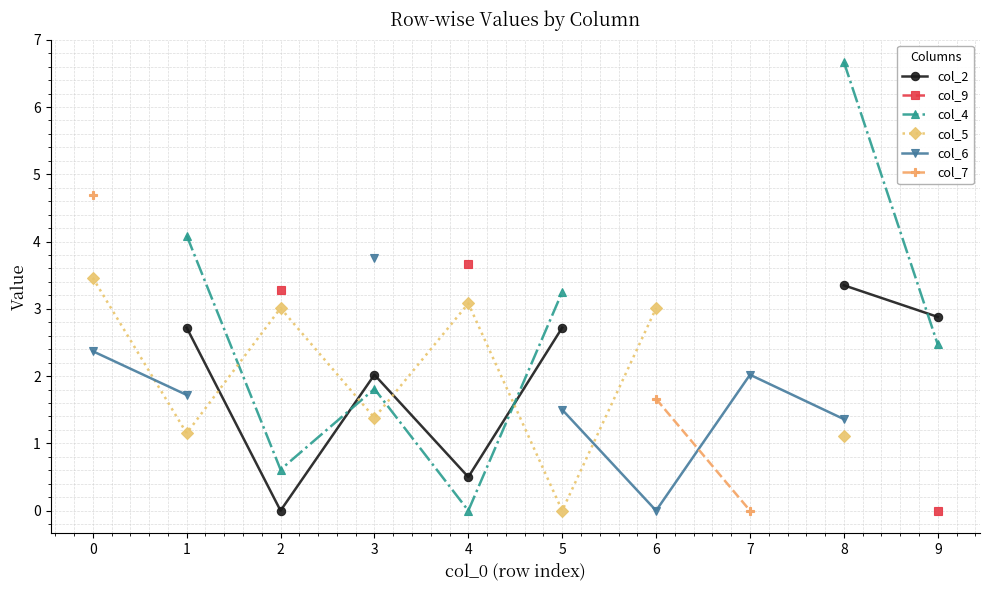

The col_7 series shows 0.0 at 7. True or false?

True